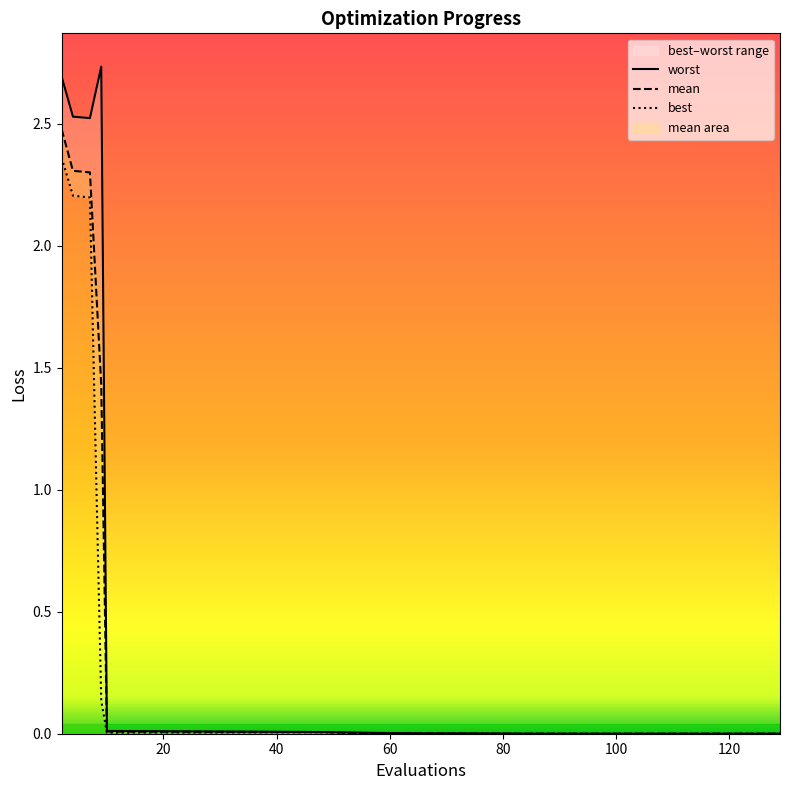

What is the highest value of the mean series?

2.5